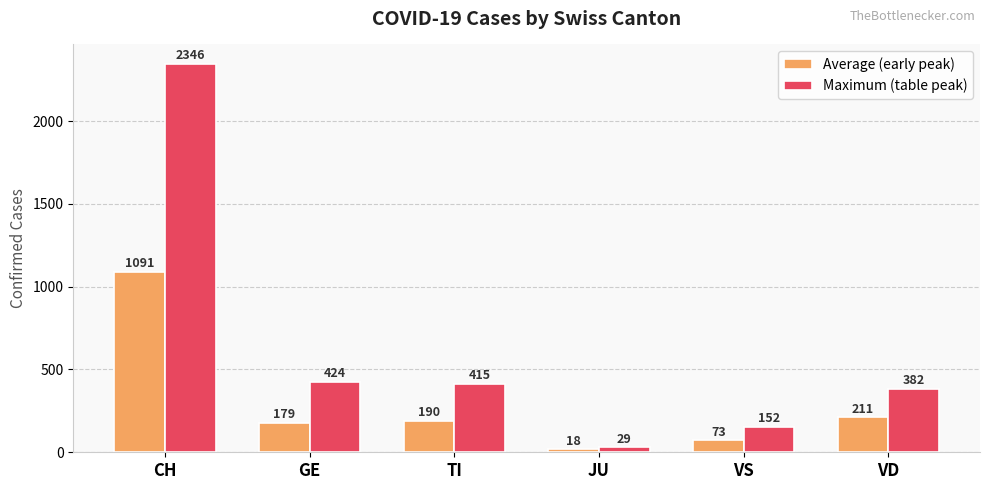

At which category does the chart reach its minimum across all series?

JU